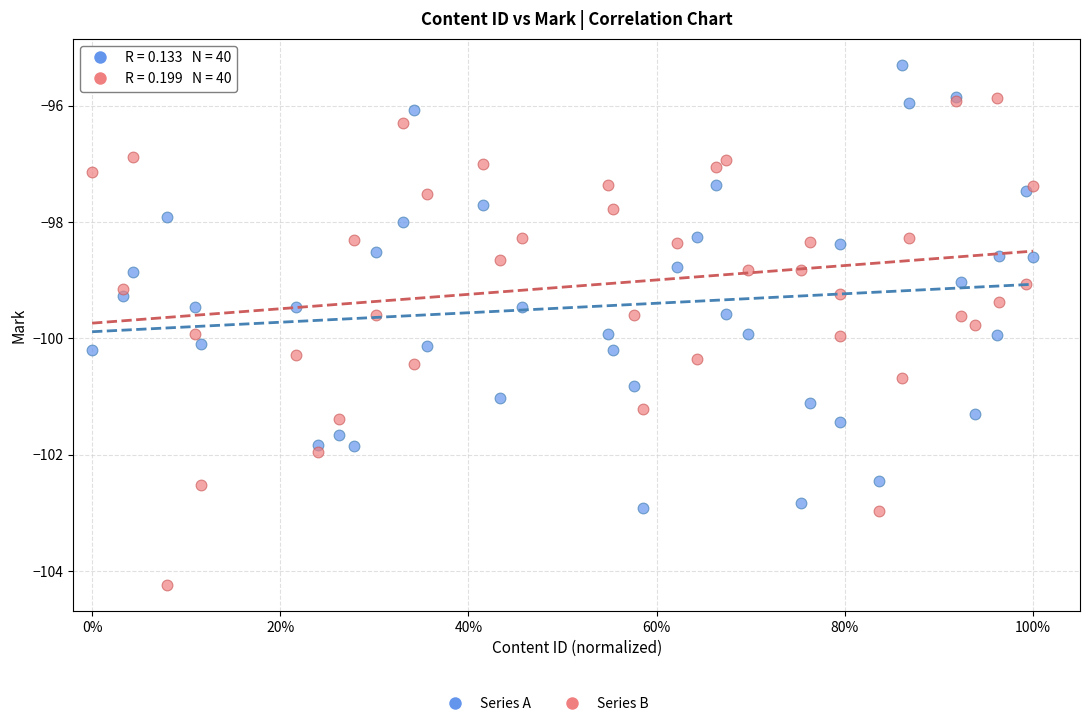

Which series contains the highest Y value?

Series A